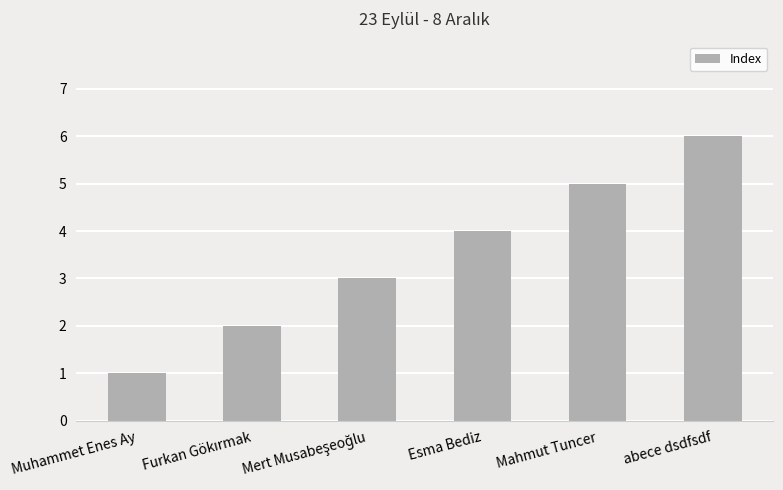

The value at abece dsdfsdf is 10. True or false?

False